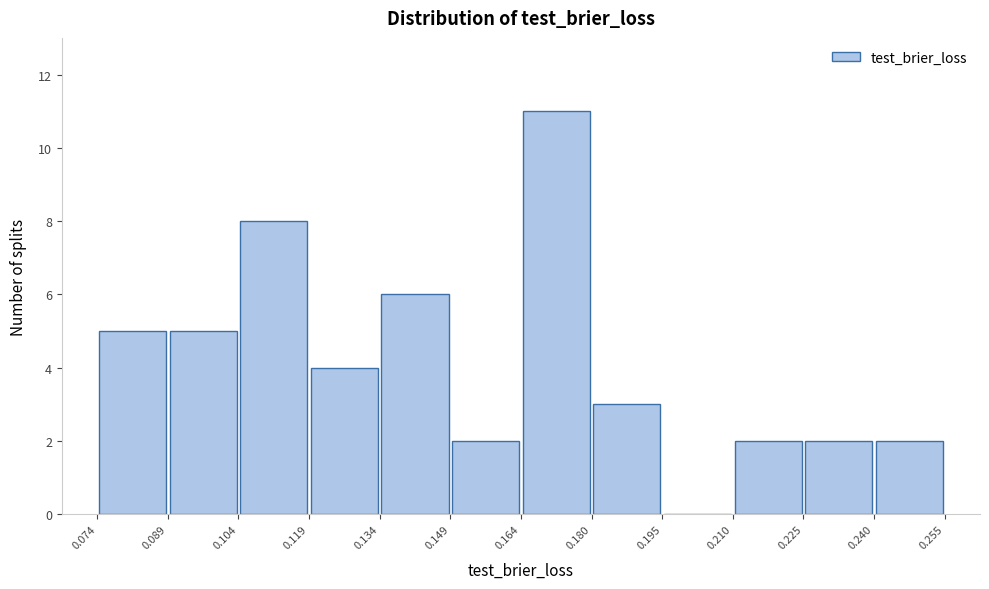

Reading left to right, list every bar in this chart as the range it spans on the x-axis followed by its height. The values are not printed on the chart, so give them approximately, as read against the axis.

0.074 to 0.089: 5
0.089 to 0.104: 5
0.104 to 0.119: 8
0.119 to 0.134: 4
0.134 to 0.149: 6
0.149 to 0.164: 2
0.164 to 0.180: 11
0.180 to 0.195: 3
0.195 to 0.210: 0
0.210 to 0.225: 2
0.225 to 0.240: 2
0.240 to 0.255: 2